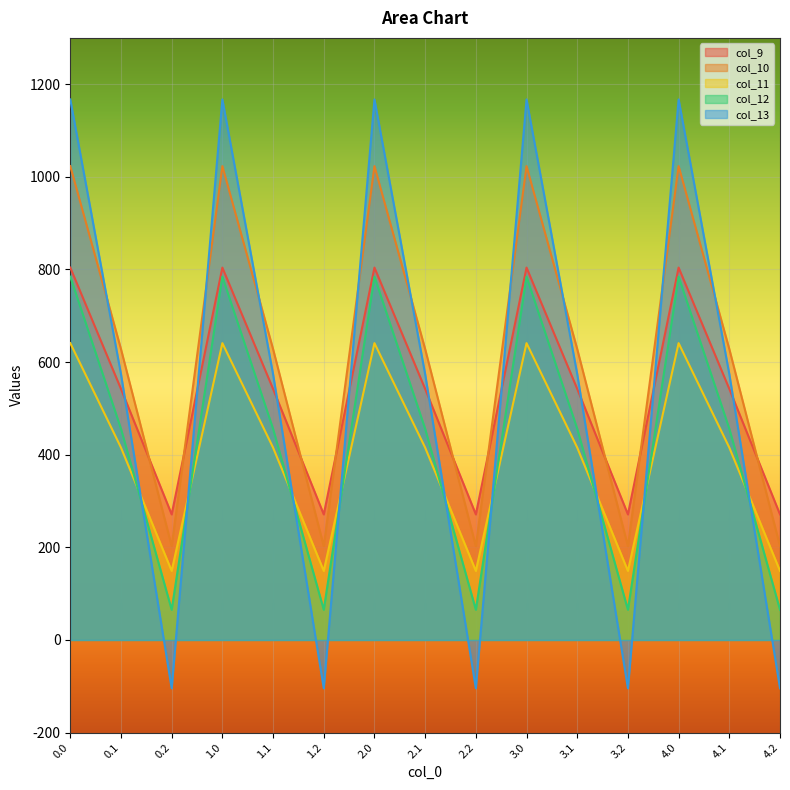

What is the label of the 9th point from the right?

2.0